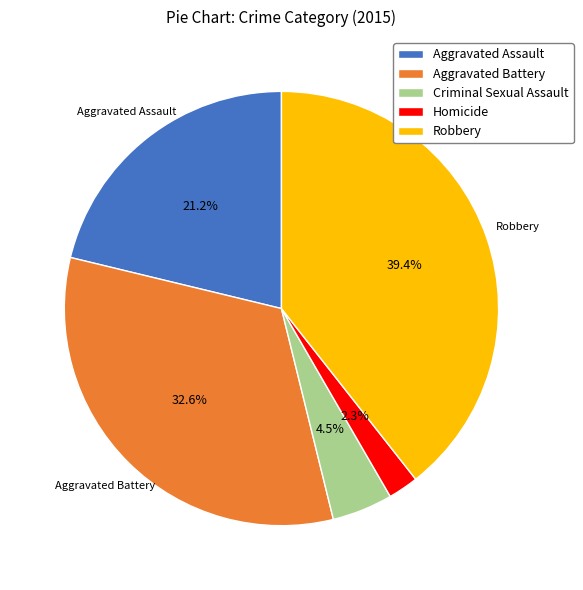

Is there any slice that represents more than half of the pie?

No